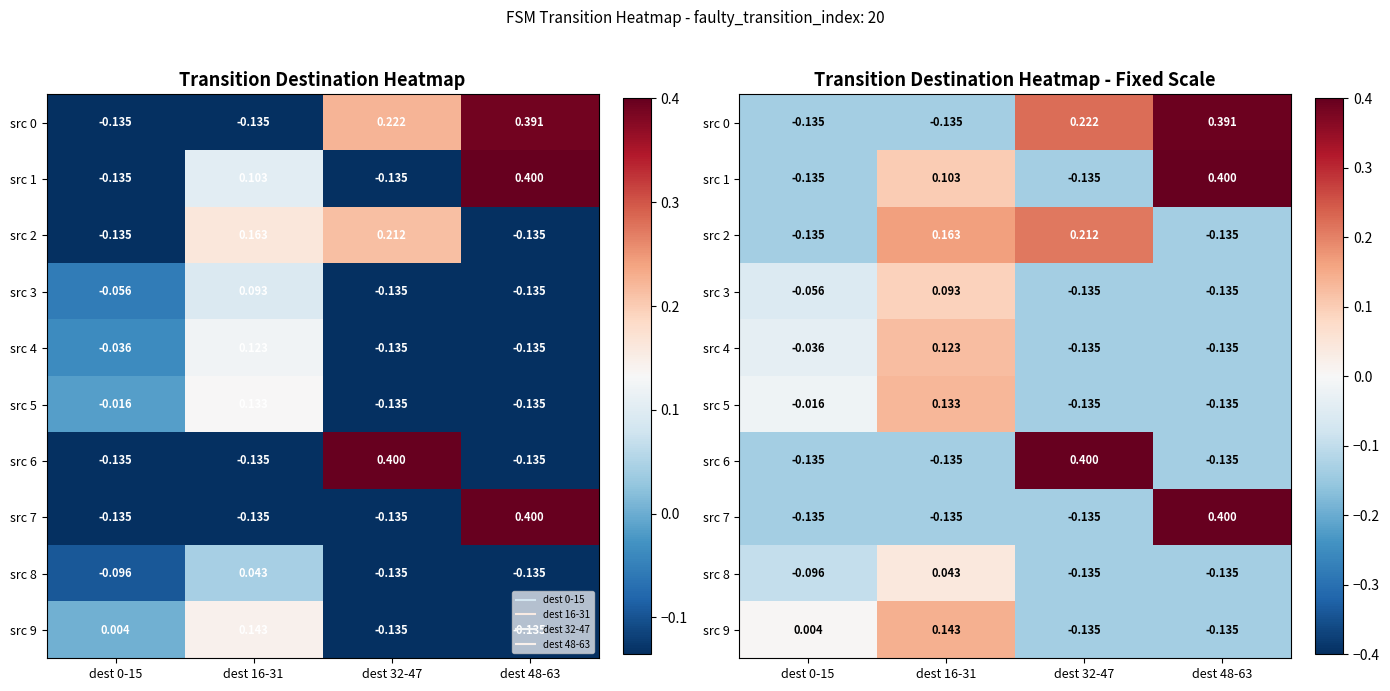

At which label does src 7 first exceed 0?

dest 48-63